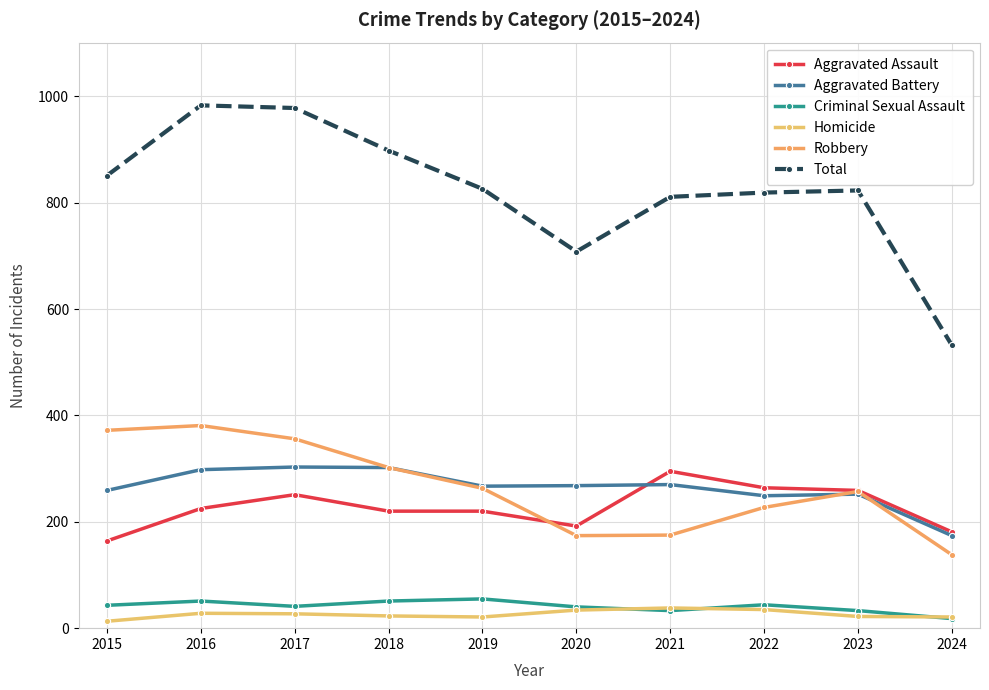

Does the chart display data point markers on the line(s)?

Yes